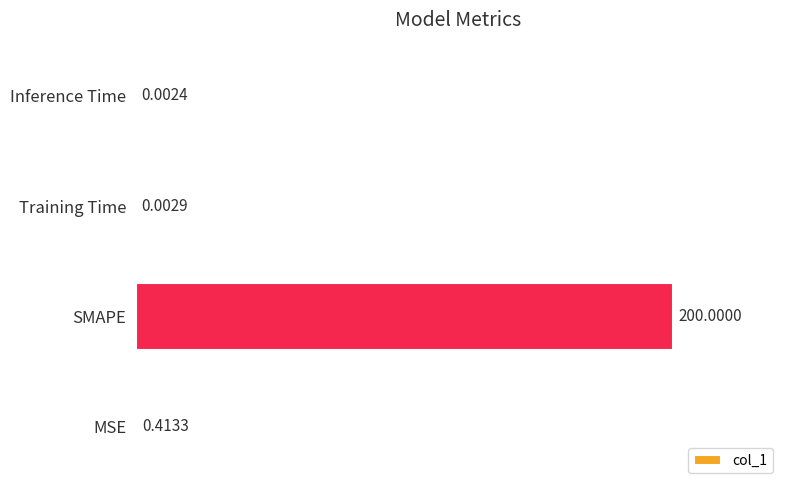

Which category has the highest value across all series?

SMAPE